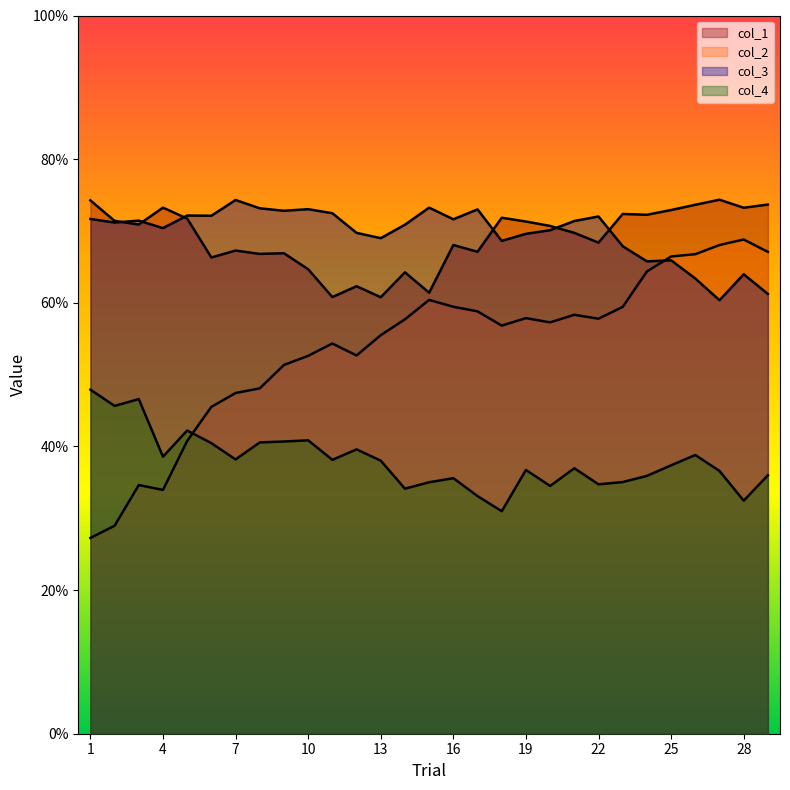

The value of col_3 at 21 is 0.7. True or false?

True